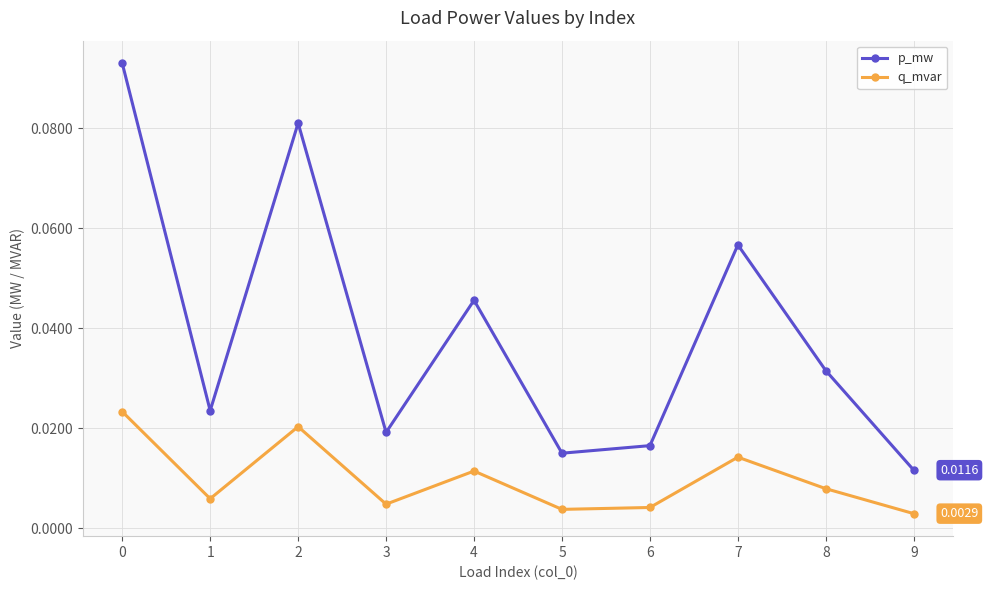

Is the value of q_mvar at 8 greater than the value of p_mw at 1?

No